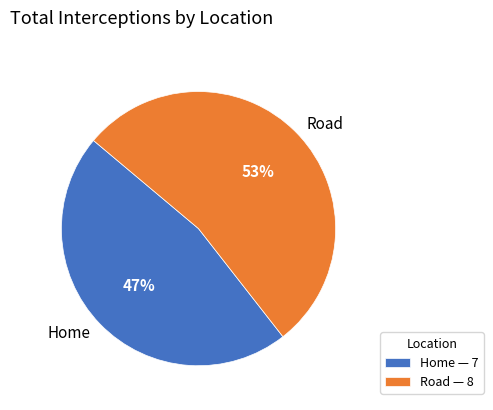

Do Road and Home together represent more than half of the pie?

Yes